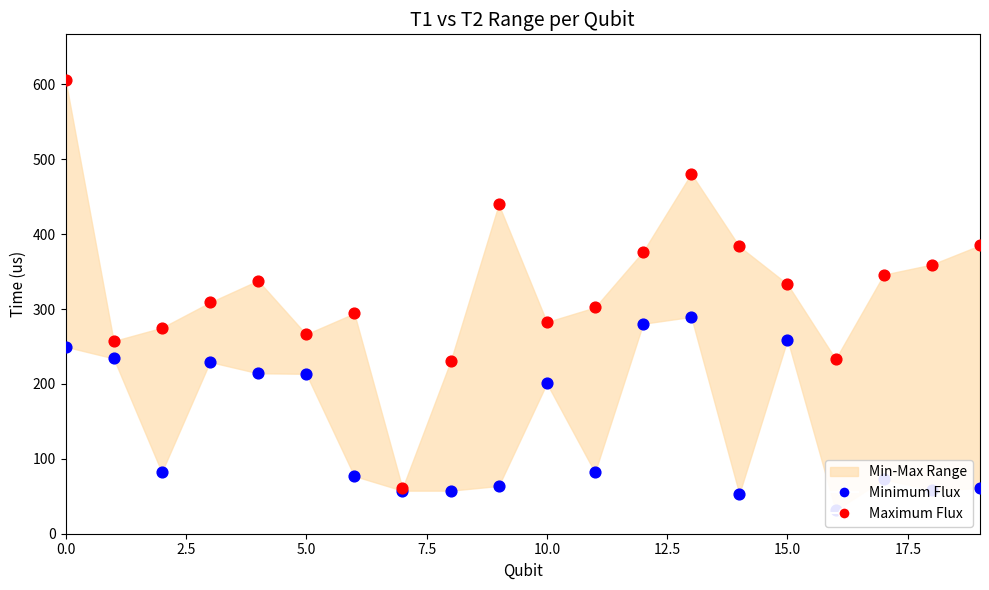

At how many categories does at least one series exceed 246?

17